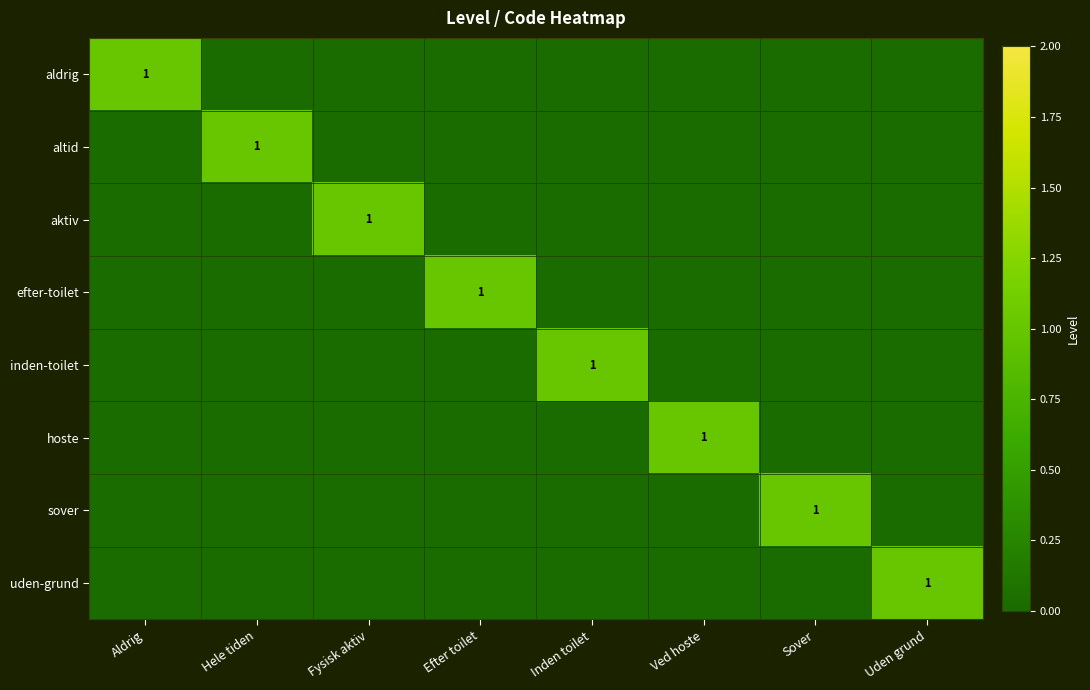

What is the difference between the highest and lowest values at Hele tiden?

1